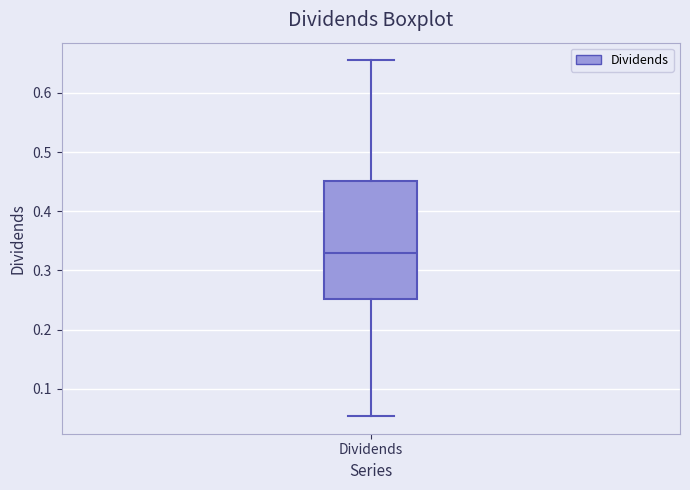

Where does the median line of the box for Dividends sit on the y-axis? The values are not printed on the chart, so give them approximately, as read against the axis.

0.33